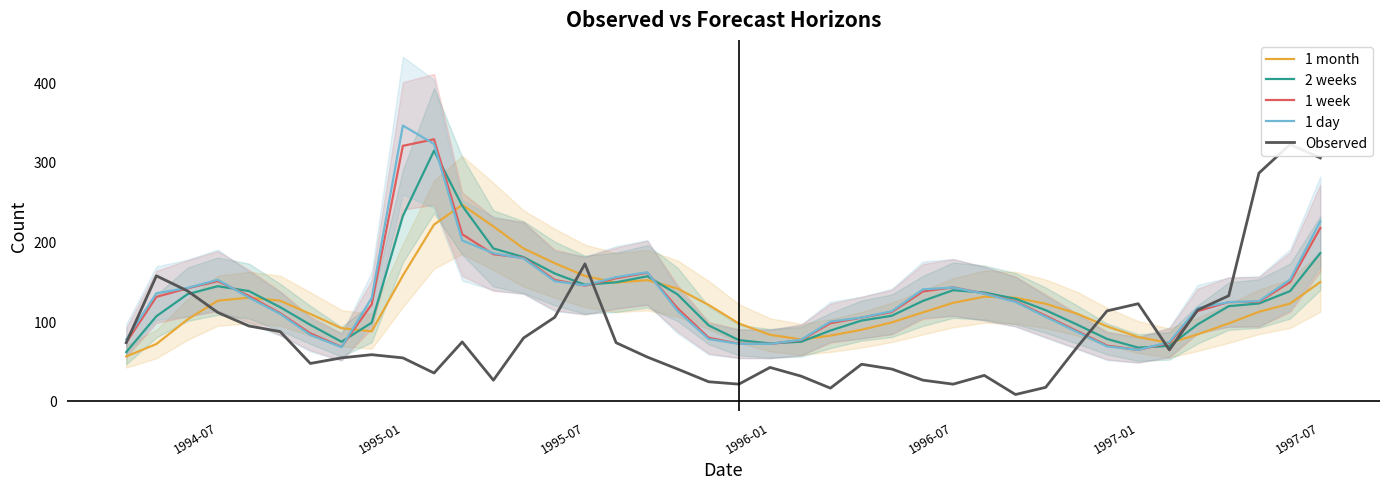

In 1 month, how many points are higher than both neighbors (excluding endpoints)?

4